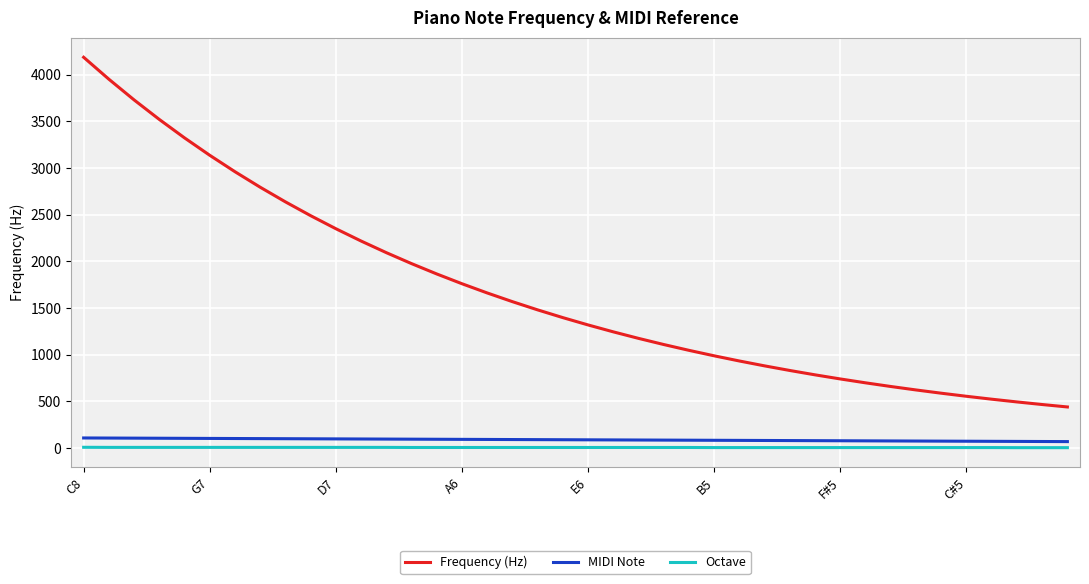

True or false: Frequency (Hz) and MIDI Note intersect in this chart.

False